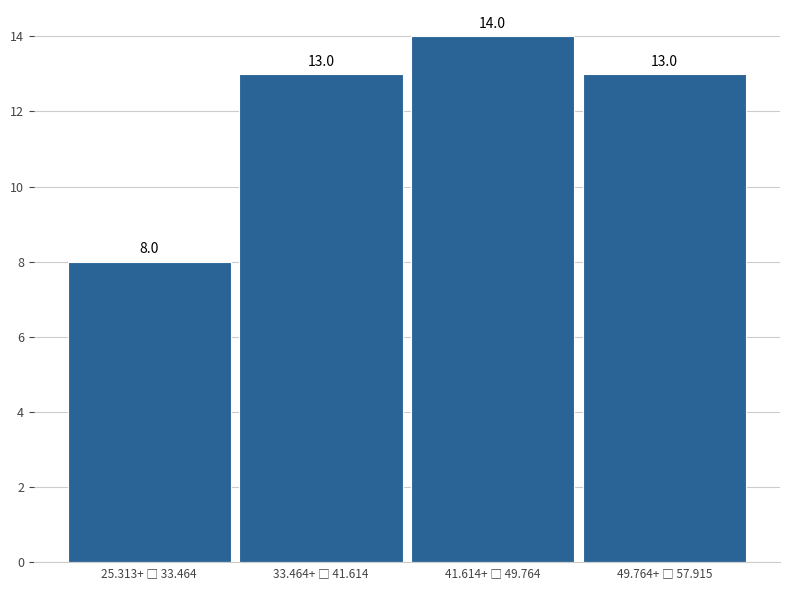

Reading left to right, transcribe all the data shown in this chart.

8	13	14	13